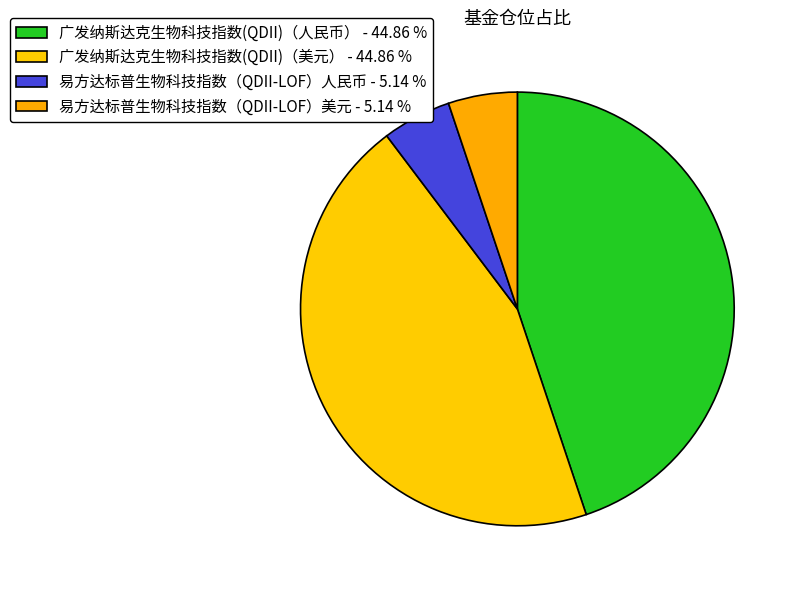

Is 易方达标普生物科技指数（QDII-LOF）美元 the majority of the pie?

No